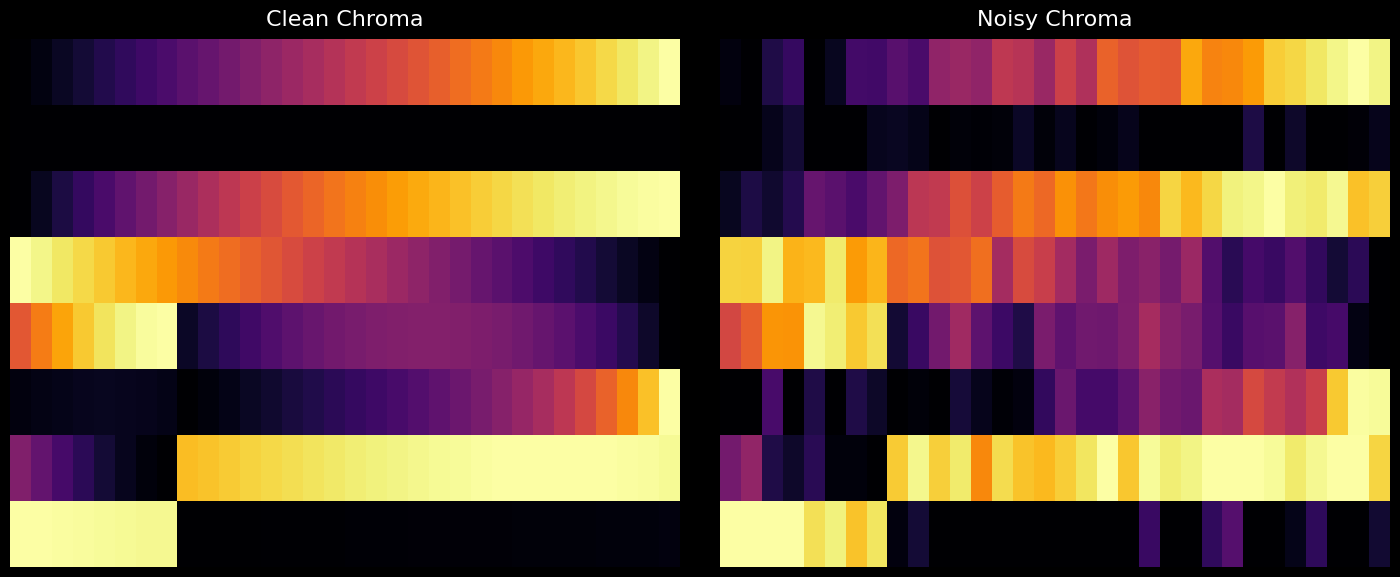

At which category is the sum across all series the highest?

29